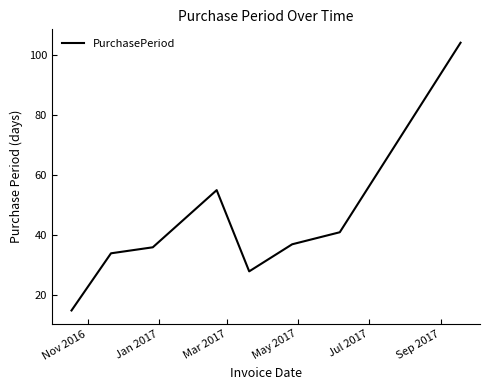

What is the average value?

44